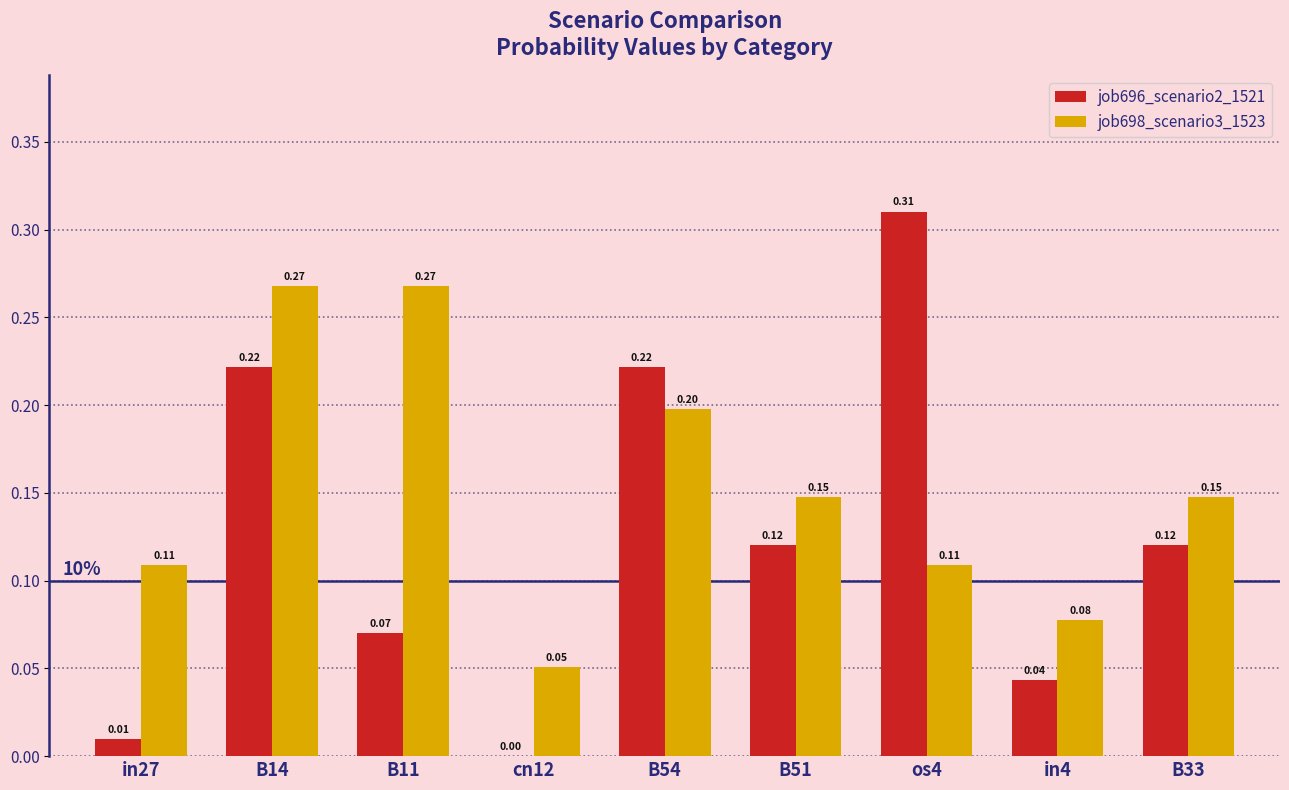

Which series has the largest total across all categories?

job698_scenario3_1523